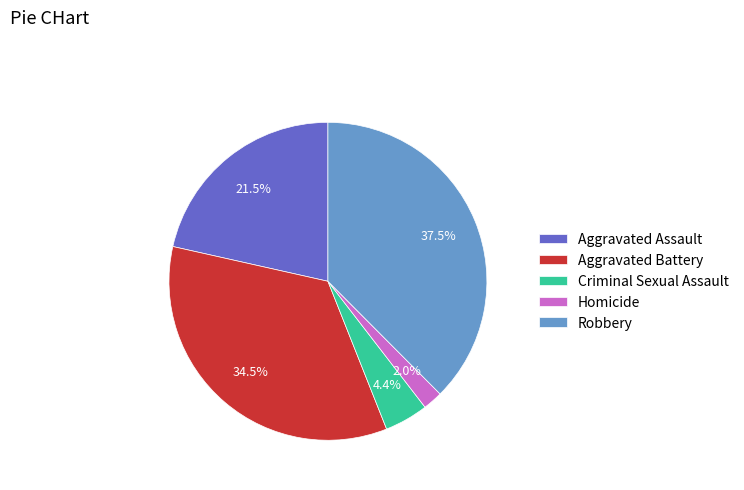

Does Criminal Sexual Assault account for over 50% of the chart?

No